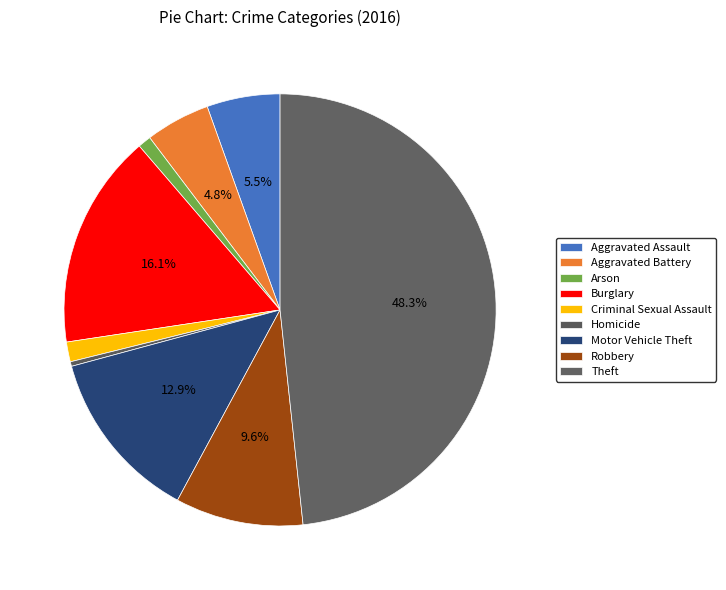

To the nearest percent, what portion does Arson represent?

1%